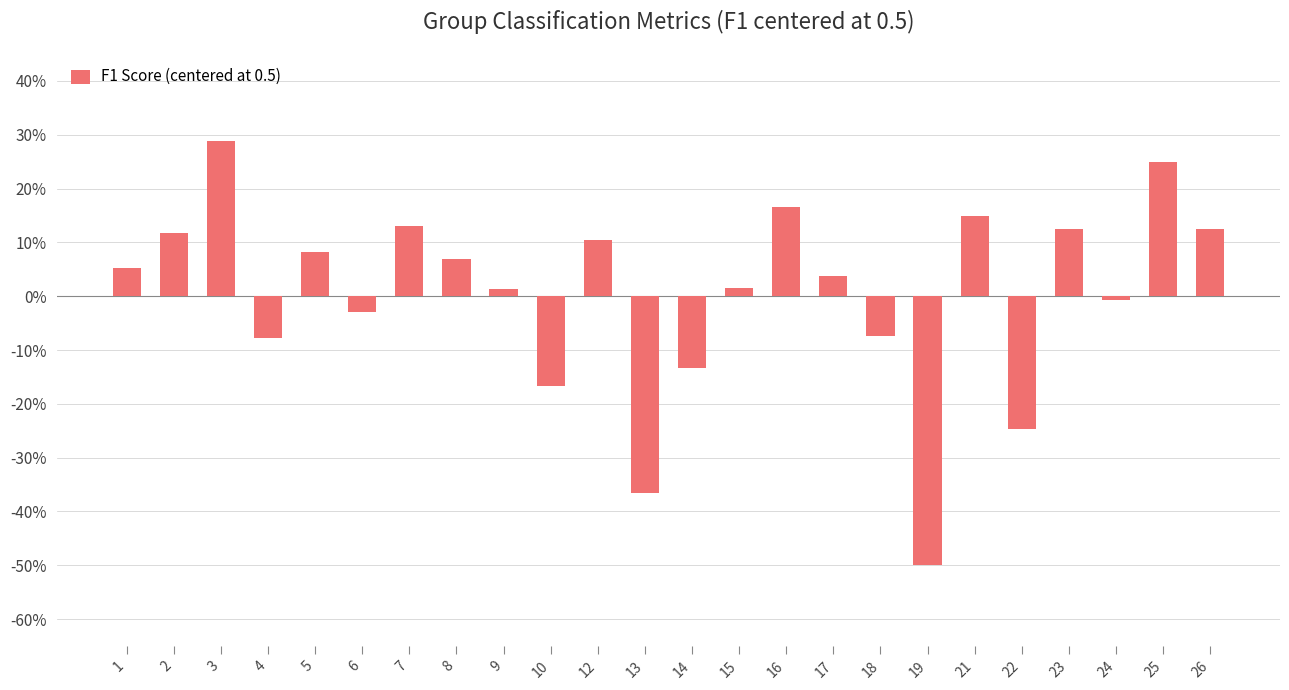

What is the minimum value shown in the chart?

-0.5